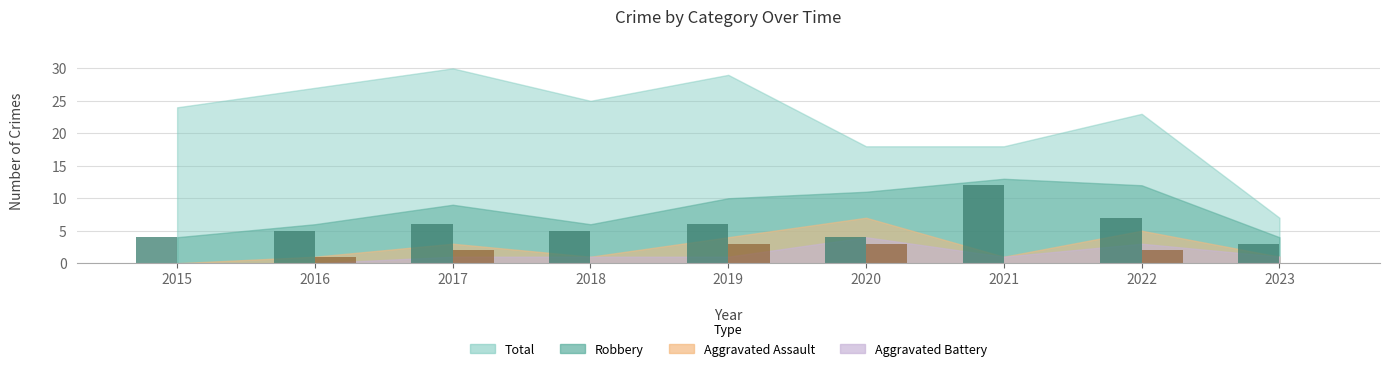

What is the total value across all series at 2015?

4